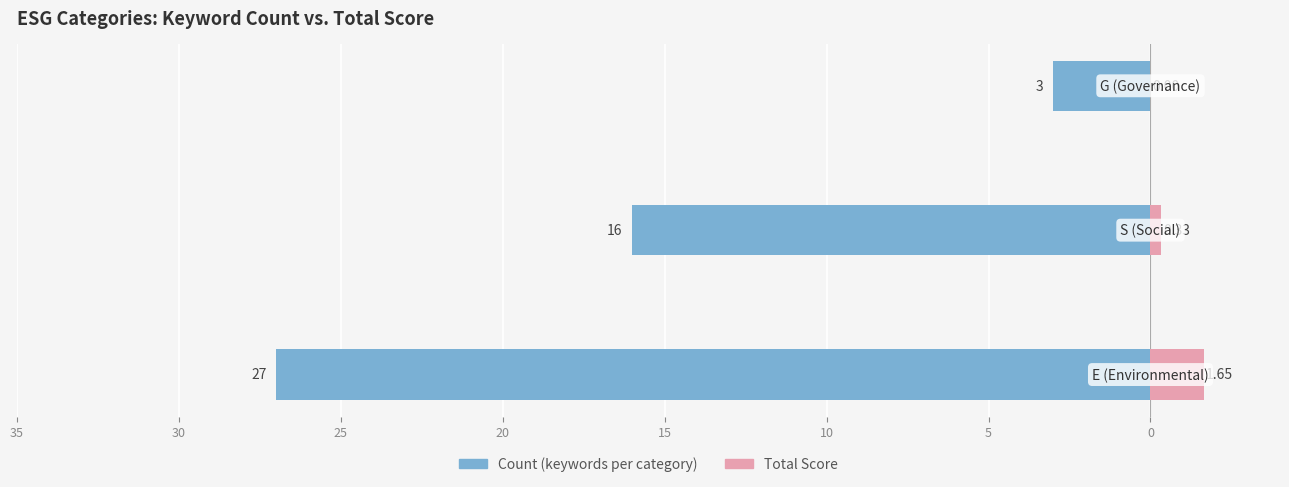

The Total Score series shows 0.1 at 35. True or false?

False